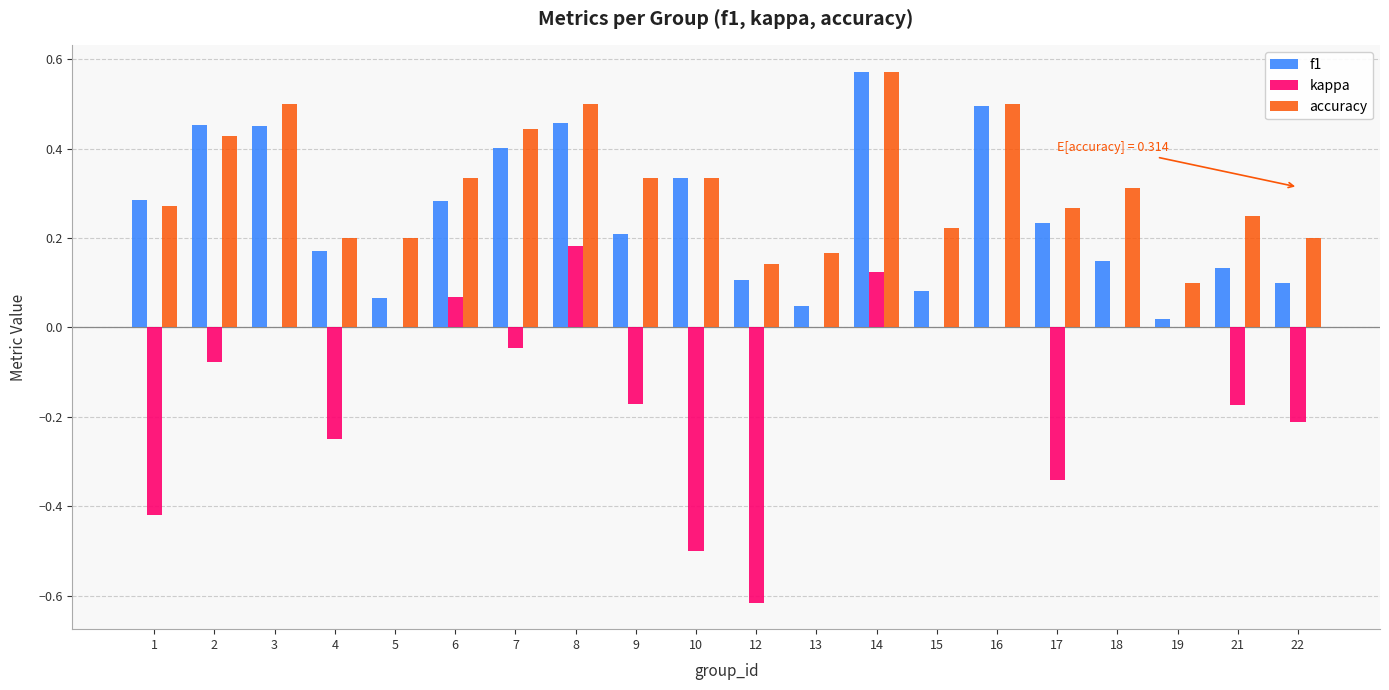

What is the sum of all kappa values?

-2.4